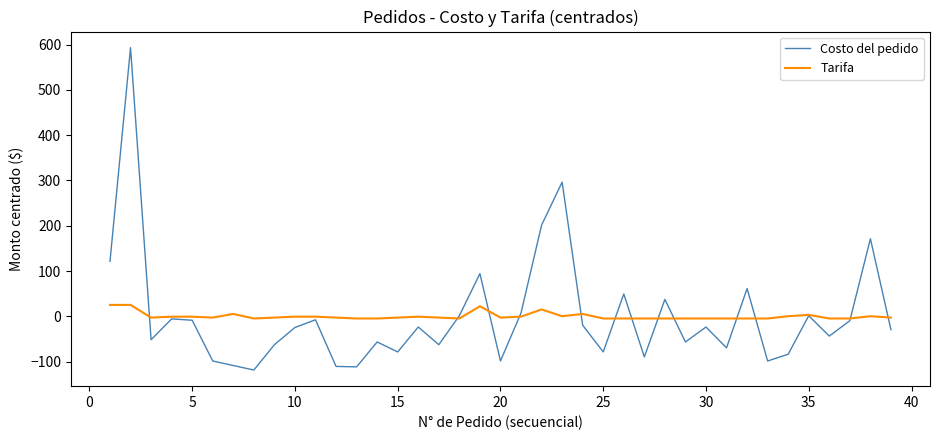

Which series has the largest range (max minus min)?

Costo del pedido